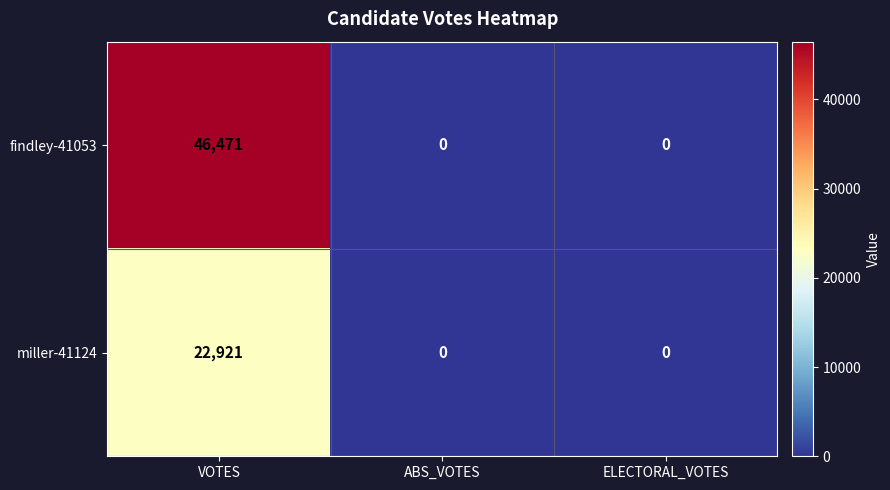

Is it true that findley-41053 equals -21299 at ABS_VOTES?

False